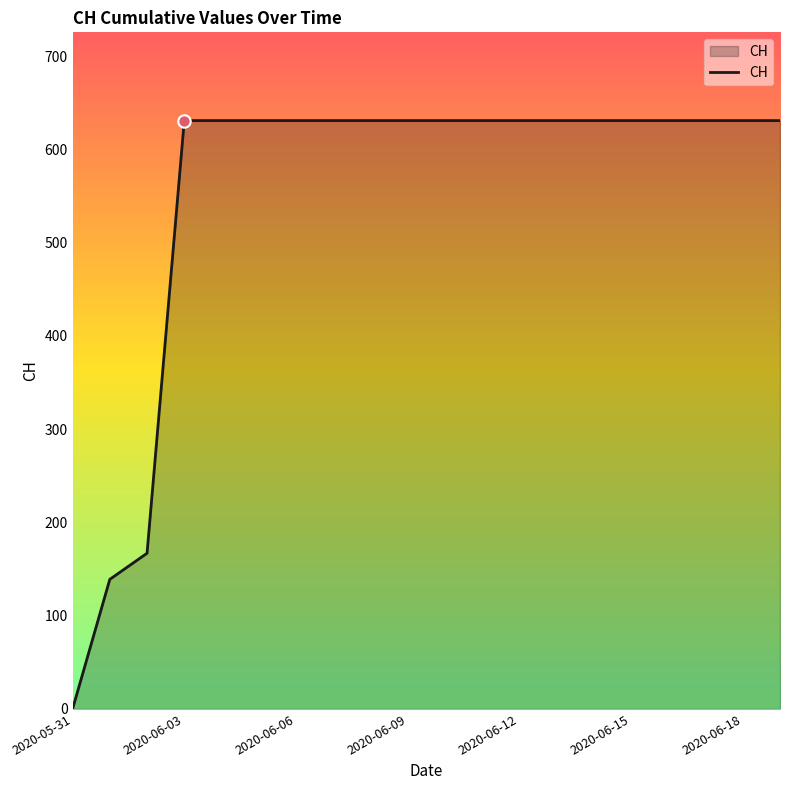

What is the difference between the maximum and minimum values?

631